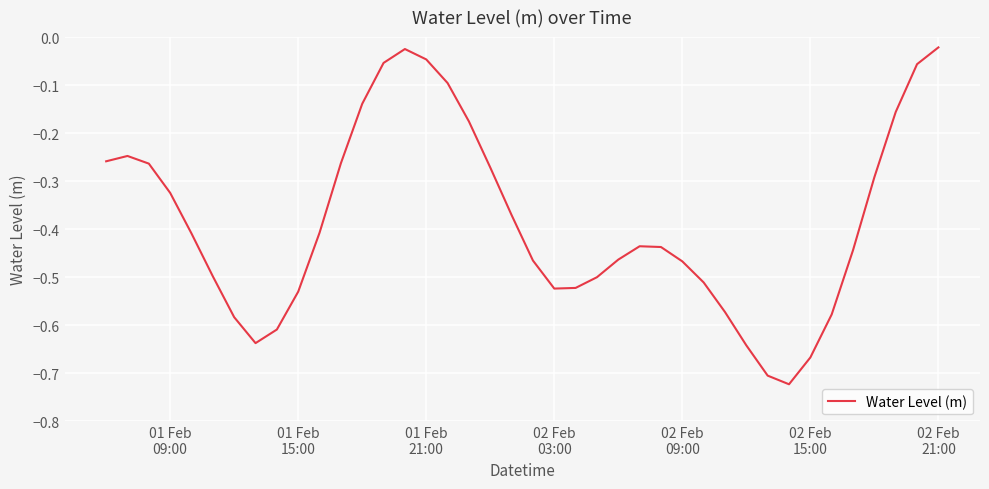

What is the difference between the maximum and minimum values?

0.7